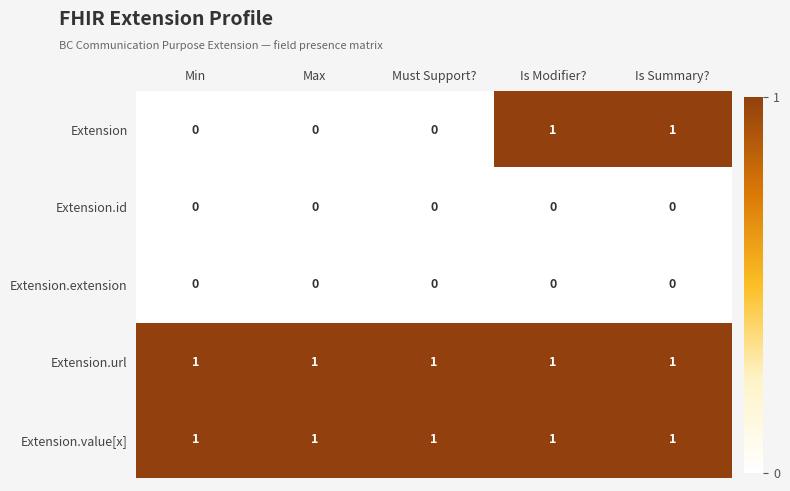

Which series has the largest range (max minus min)?

Extension